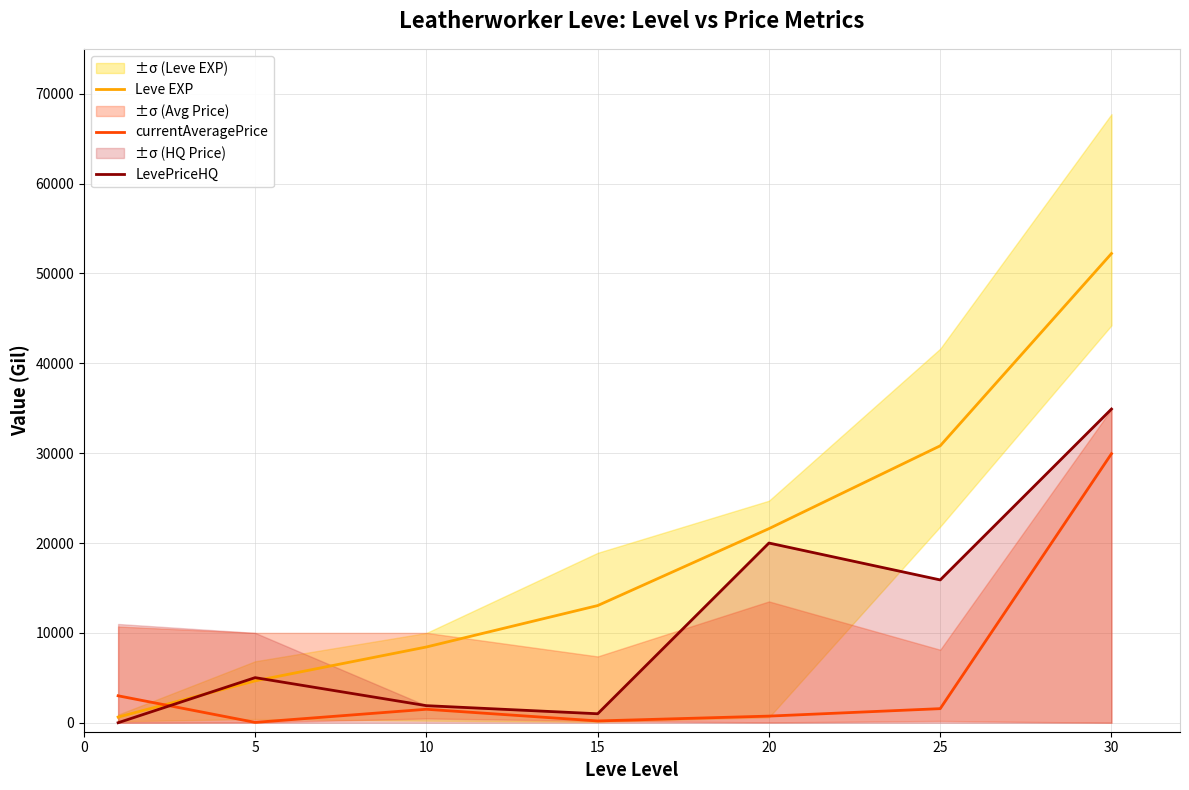

True or false: currentAveragePrice has more than 0 points higher than both neighbors.

True